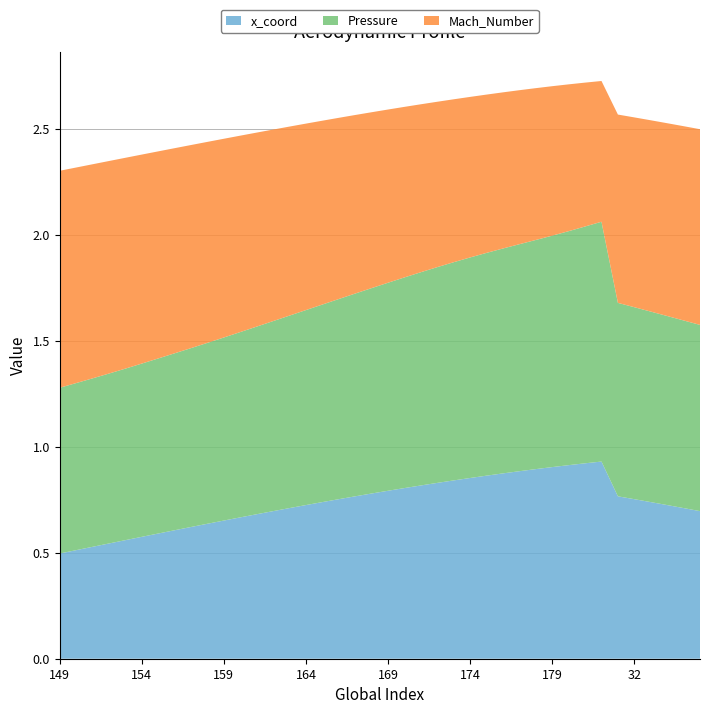

Reading right to left, transcribe all the data shown in this chart.

Pressure: 0.9	0.9	0.9	0.9	0.9	0.9	1.1	1.1	1.1	1.1	1.1	1.1	1.1	1.1	1.0	1.0	1.0	1.0	1.0	1.0	1.0	1.0	0.9	0.9	0.9	0.9	0.9	0.9	0.9	0.9	0.9	0.8	0.8	0.8	0.8	0.8	0.8	0.8	0.8	0.8
Mach_Number: 0.9	0.9	0.9	0.9	0.9	0.9	0.7	0.7	0.7	0.7	0.7	0.7	0.7	0.7	0.8	0.8	0.8	0.8	0.8	0.8	0.8	0.8	0.9	0.9	0.9	0.9	0.9	0.9	0.9	0.9	0.9	1.0	1.0	1.0	1.0	1.0	1.0	1.0	1.0	1.0
x_coord: 0.7	0.7	0.7	0.7	0.8	0.8	0.9	0.9	0.9	0.9	0.9	0.9	0.9	0.9	0.9	0.8	0.8	0.8	0.8	0.8	0.8	0.8	0.8	0.7	0.7	0.7	0.7	0.7	0.7	0.7	0.6	0.6	0.6	0.6	0.6	0.6	0.5	0.5	0.5	0.5